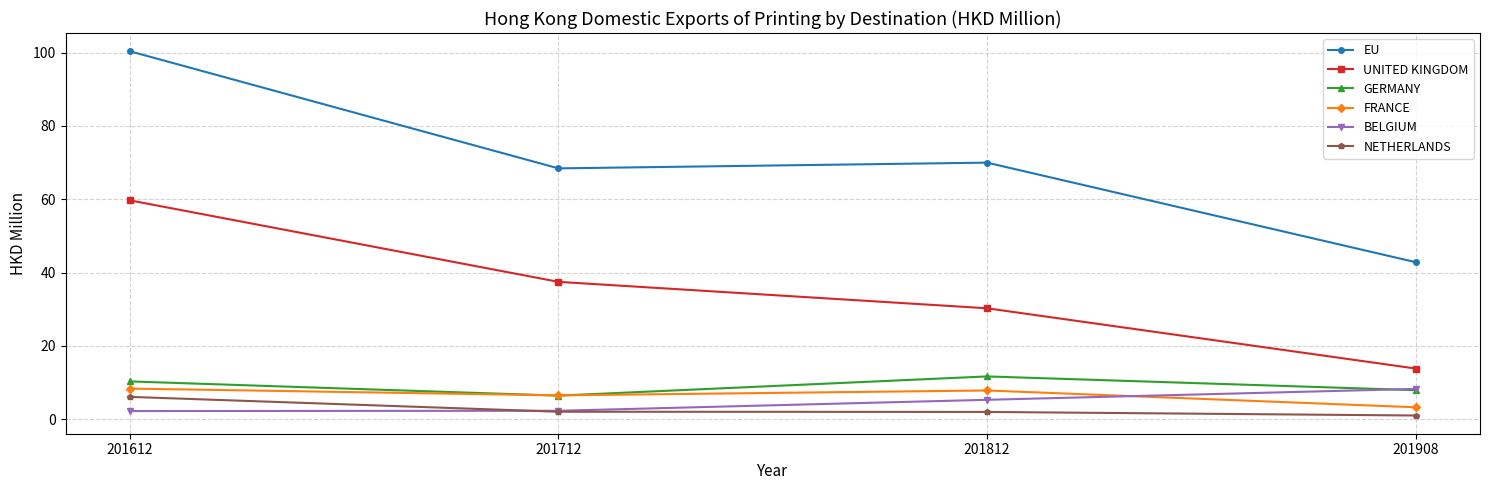

At which label does FRANCE reach its minimum?

201908